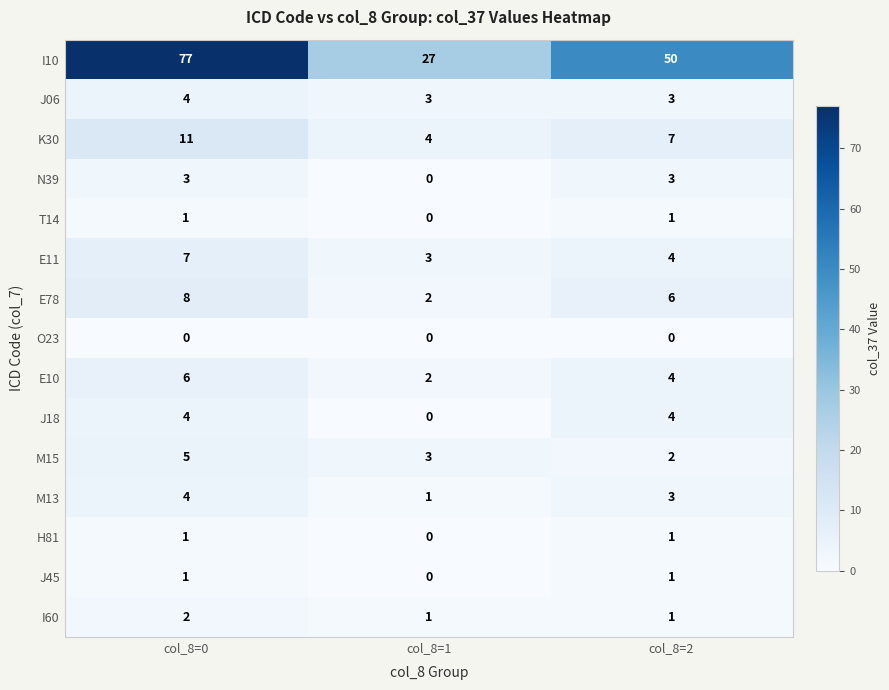

At which label is K30 closest to 7?

col_8=2